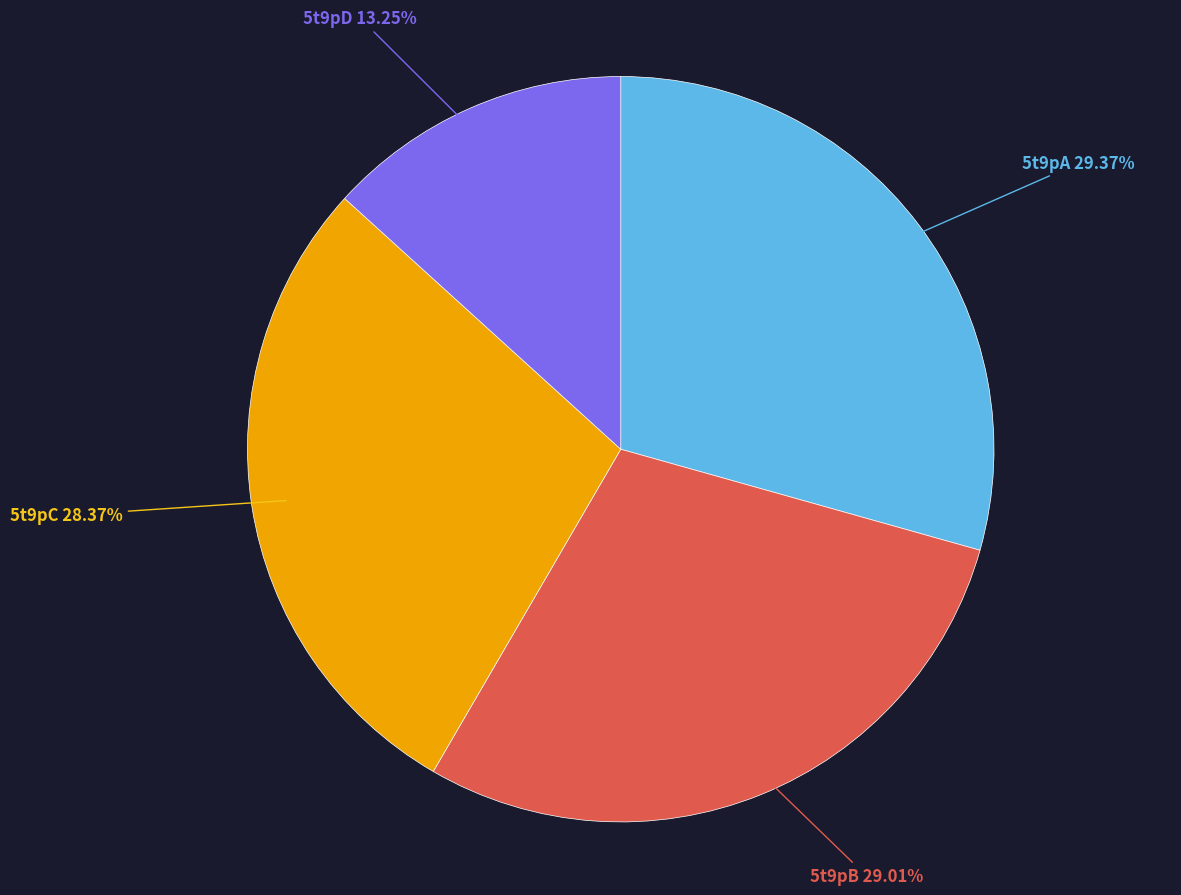

How much of the chart is everything except 5t9pC?

71.6%